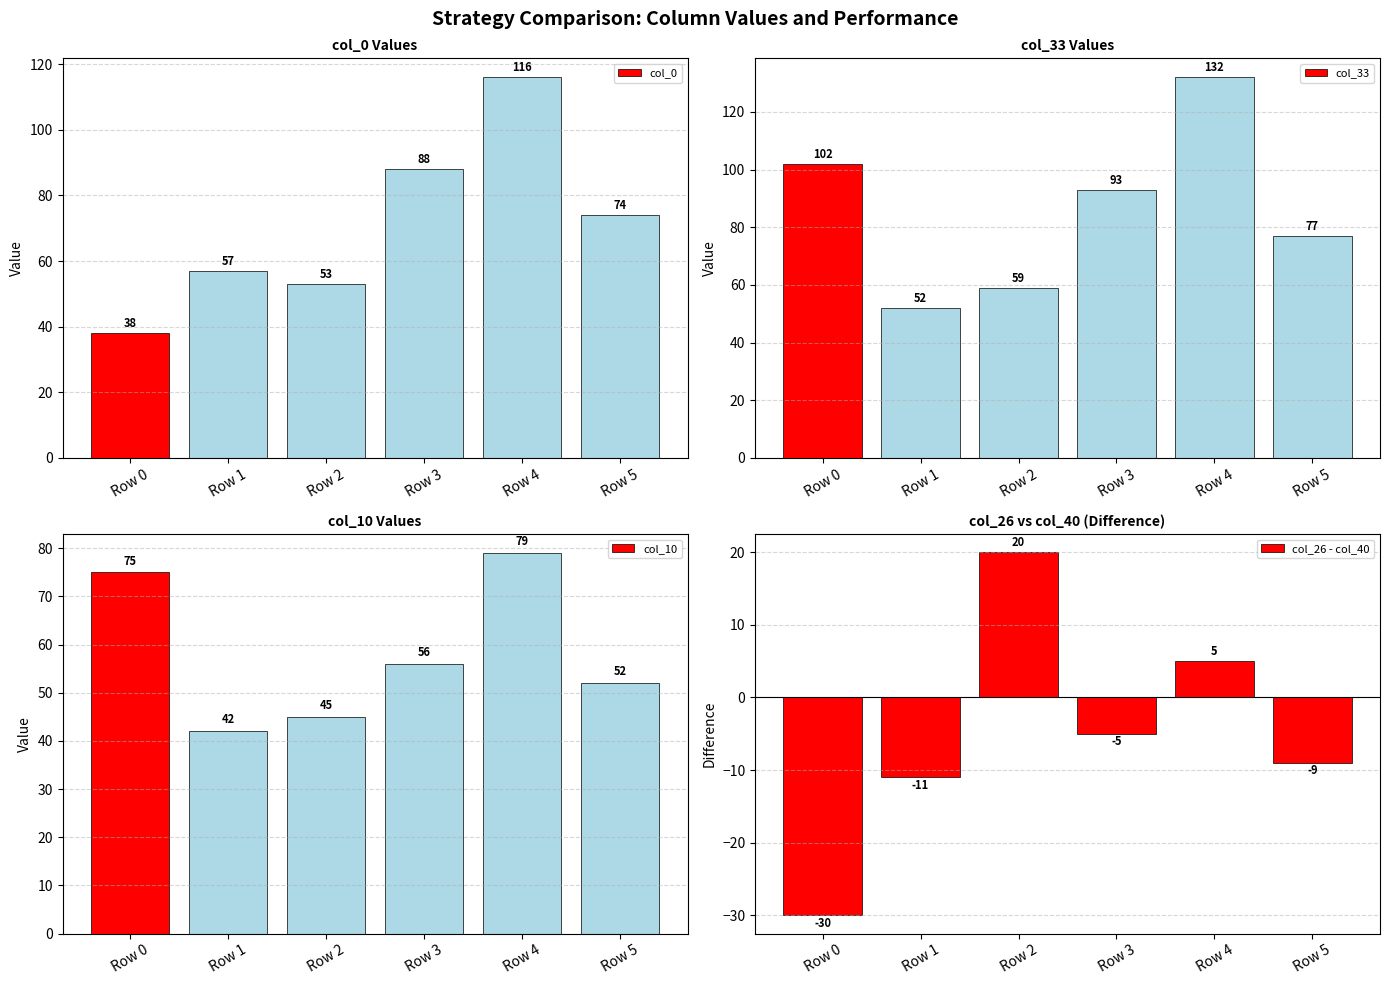

Where does the col_33 series first go above 93?

Row 0